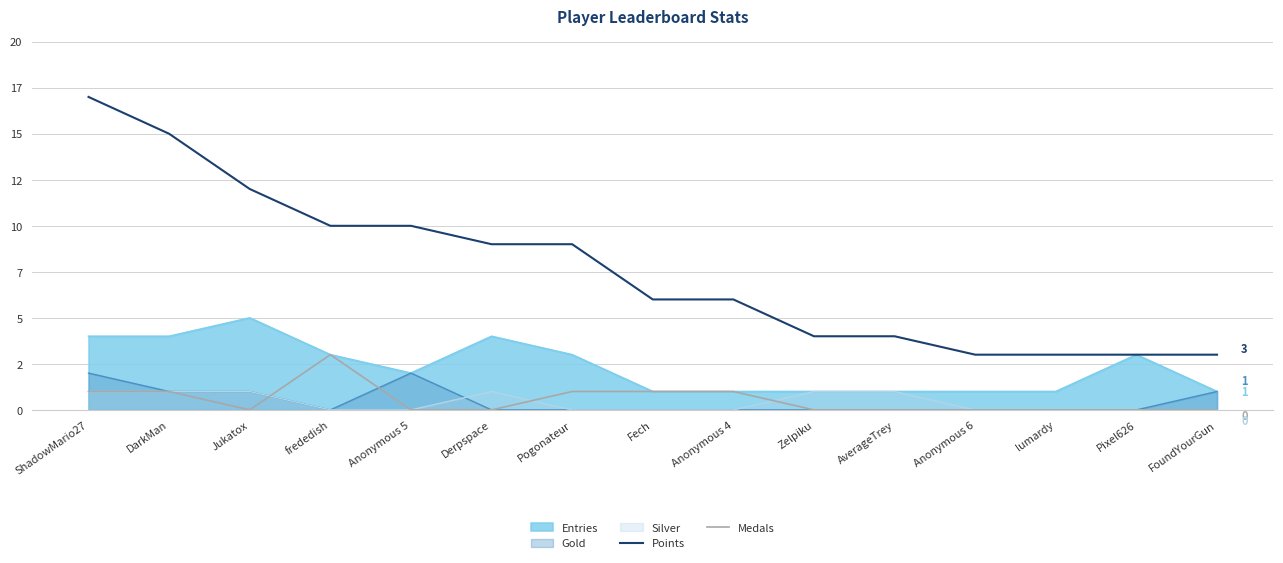

How many data points in Medals are above 0?

6